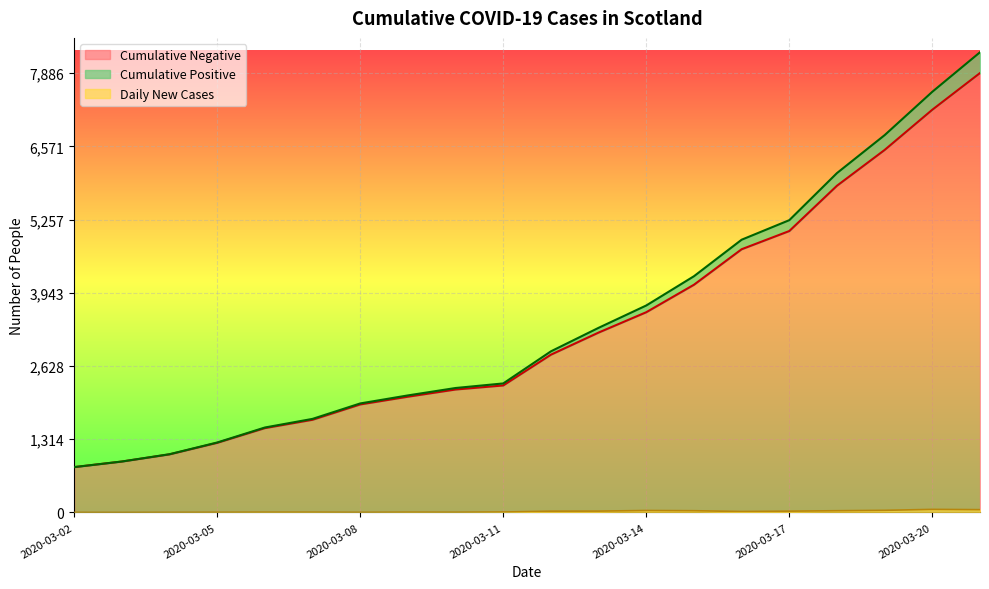

True or false: Cumulative Positive and Daily New Cases cross at least once.

False